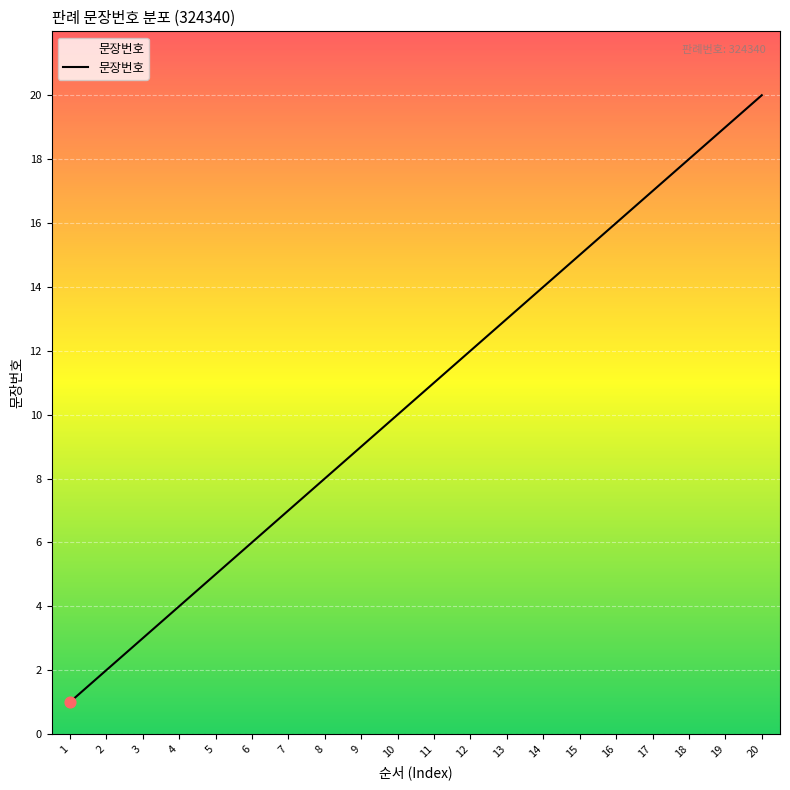

Between 19 and 10, which is larger?

19